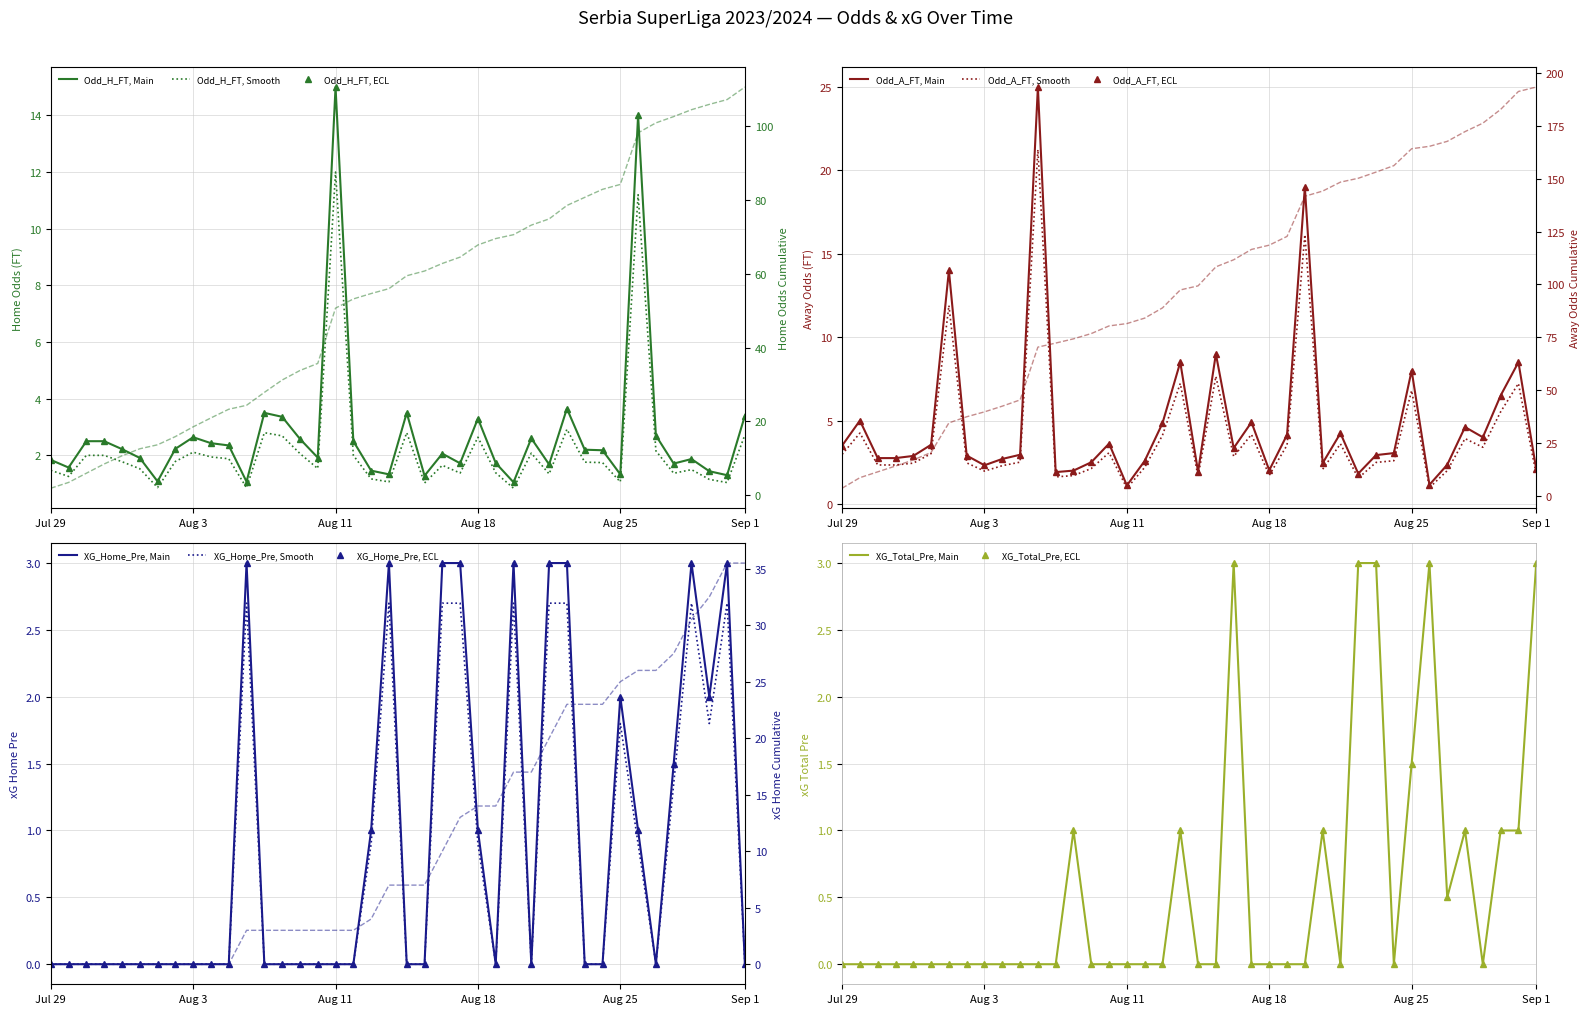

In Odd_H_FT, how many points are higher than both neighbors (excluding endpoints)?

10